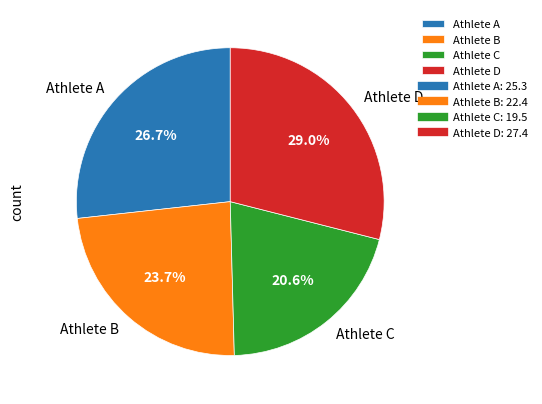

What percentage is NOT represented by Athlete C?

79.4%